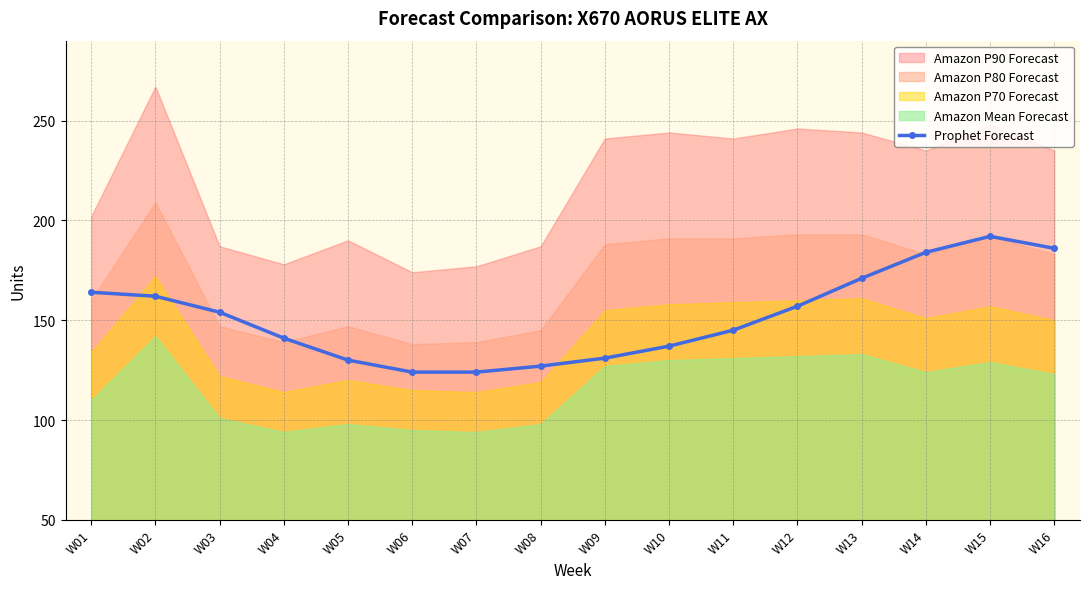

Reading right to left, list all the values displayed in this chart.

W16=186	W15=192	W14=184	W13=171	W12=157	W11=145	W10=137	W09=131	W08=127	W07=124	W06=124	W05=130	W04=141	W03=154	W02=162	W01=164